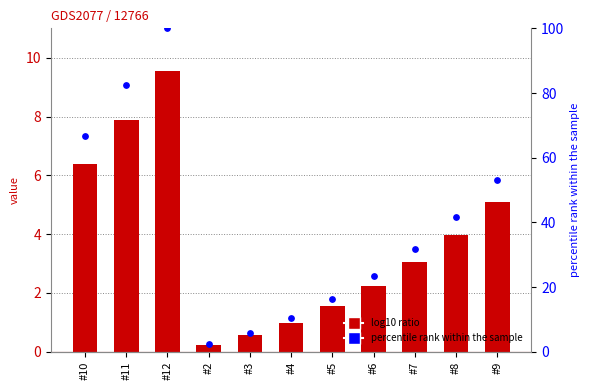

At how many categories does at least one series exceed 87?

1